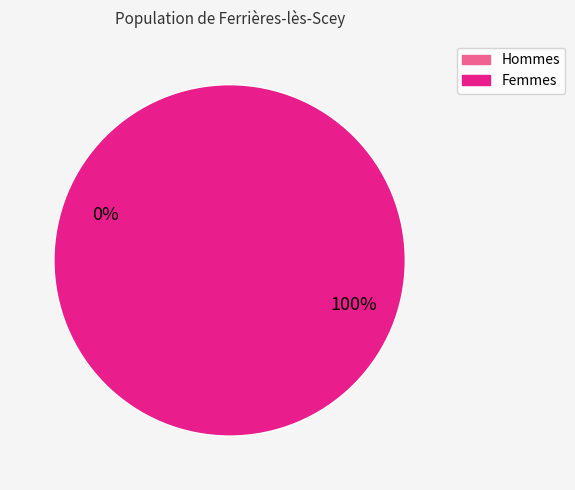

To the nearest percent, what is the difference between the largest and smallest slice percentages?

100%